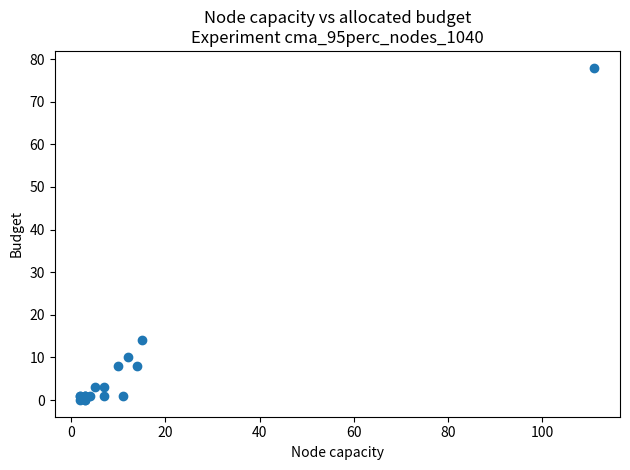

What Y value in the scatter plot is closest to 39?

14